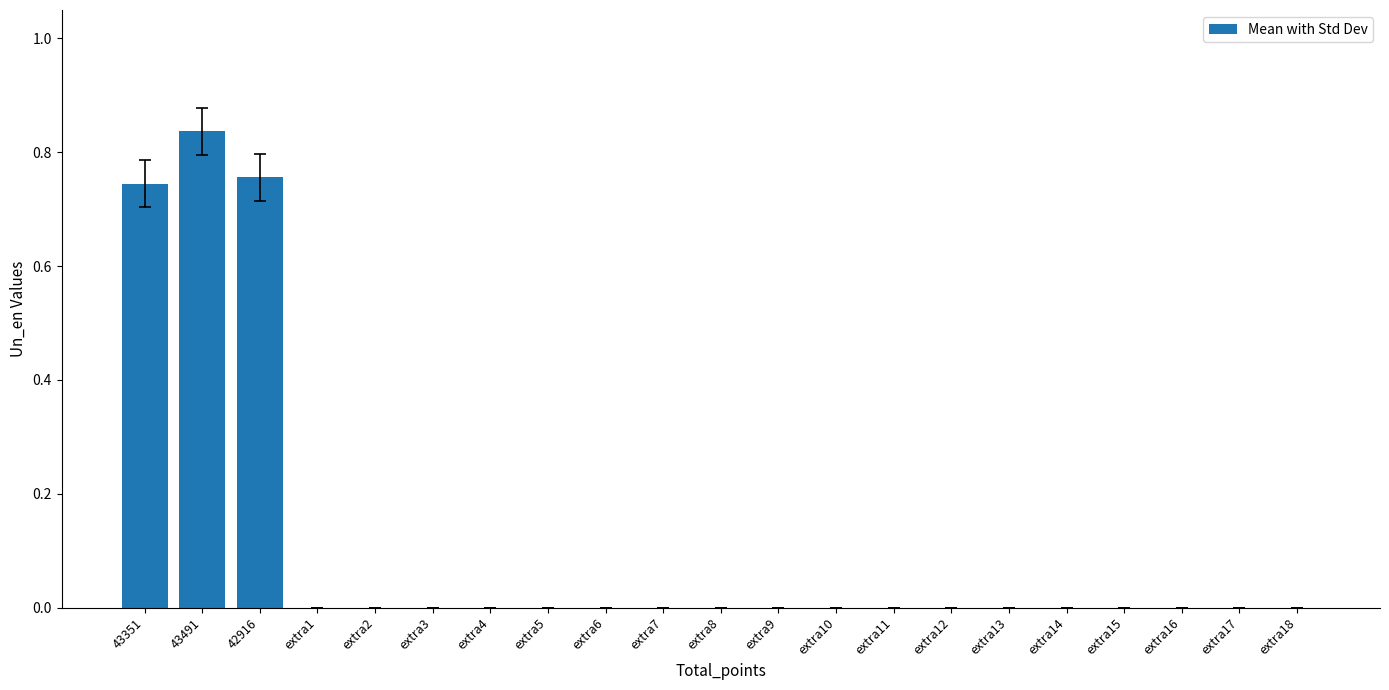

What is the average value?

0.1